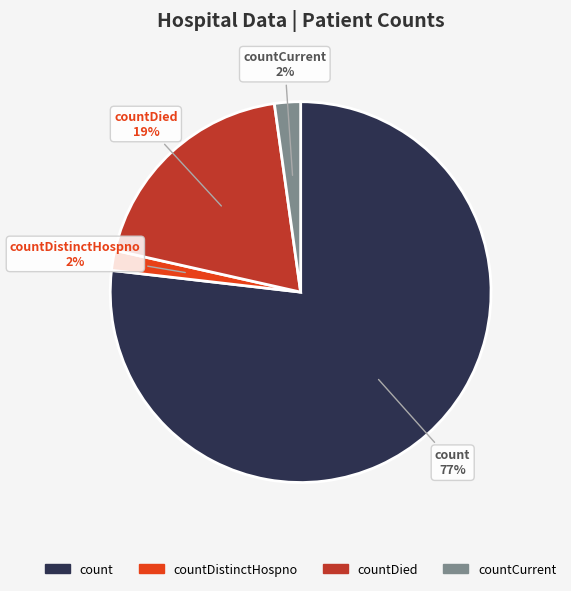

To the nearest percent, what is the difference between the largest and smallest slice percentages?

75%